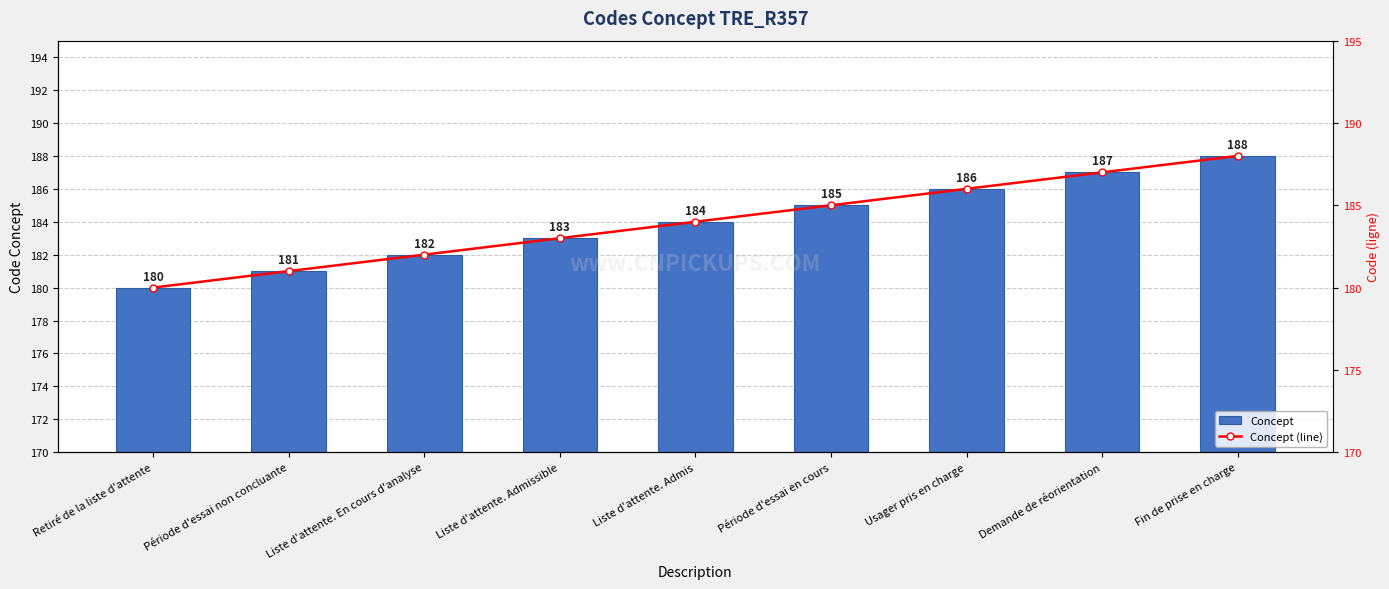

True or false: Concept (line) has a value of 56 at Période d'essai non concluante.

False